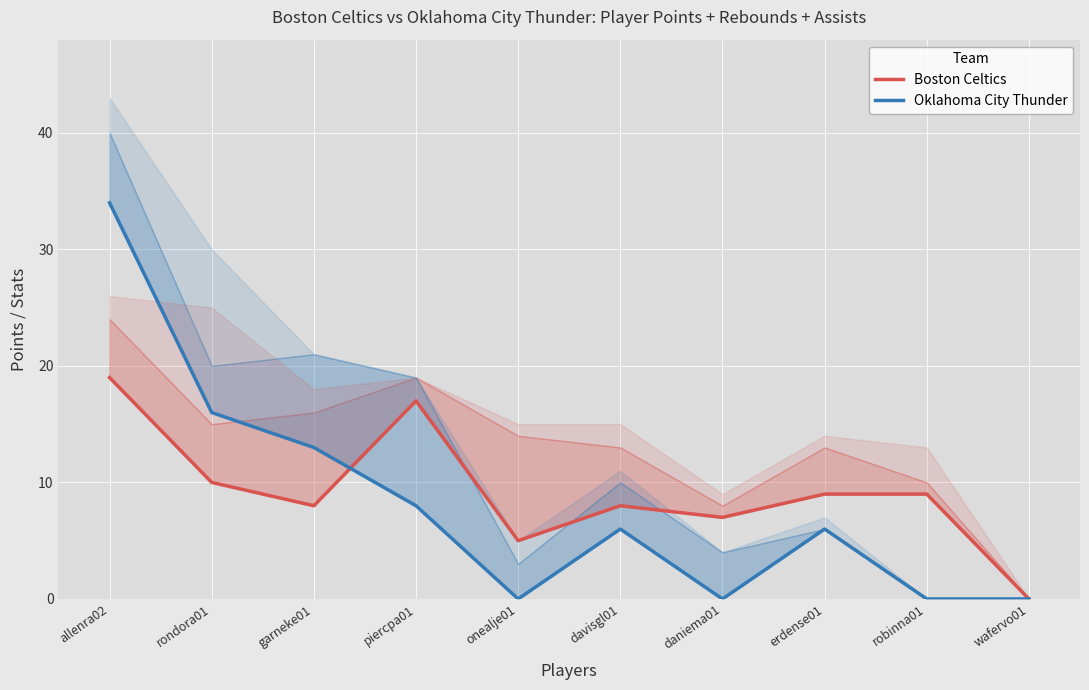

Reading left to right, list all the values displayed in this chart.

Boston Celtics: 19	10	8	17	5	8	7	9	9	0
Oklahoma City Thunder: 34	16	13	8	0	6	0	6	0	0